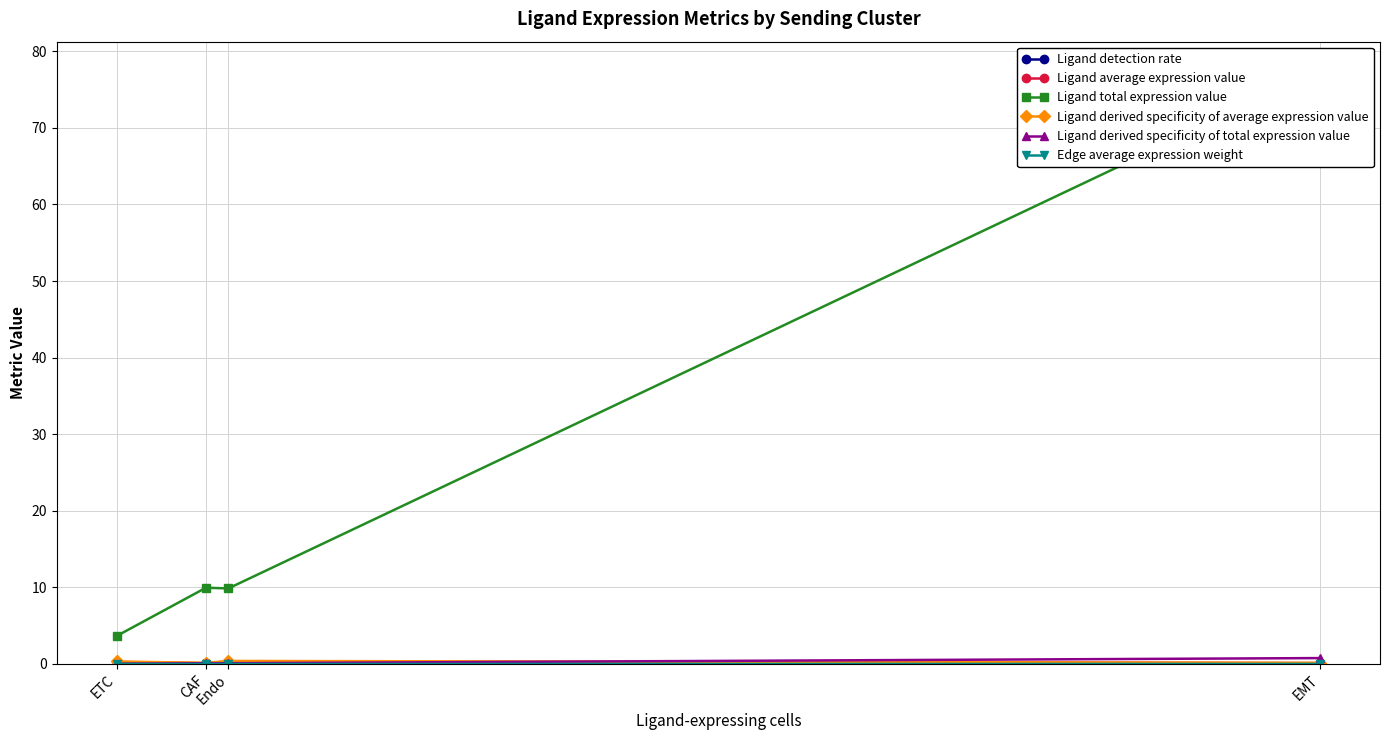

What is the total value across all series at CAF?

10.4